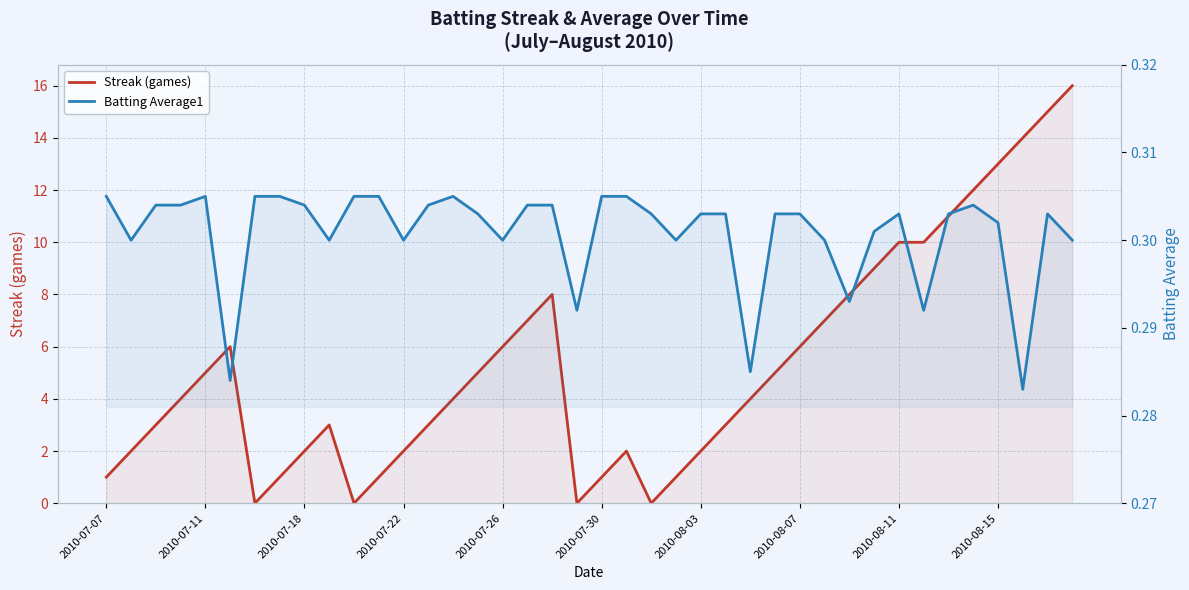

List the series in order of their overall mean, highest first.

Streak (games), Batting Average1